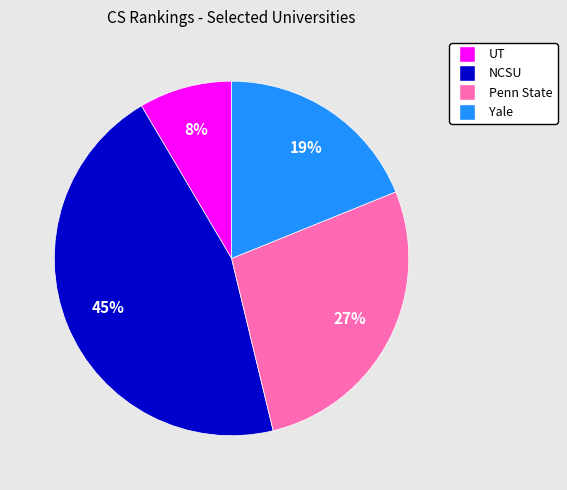

To the nearest percent, what is the difference between the UT and Penn State slice percentages?

19%